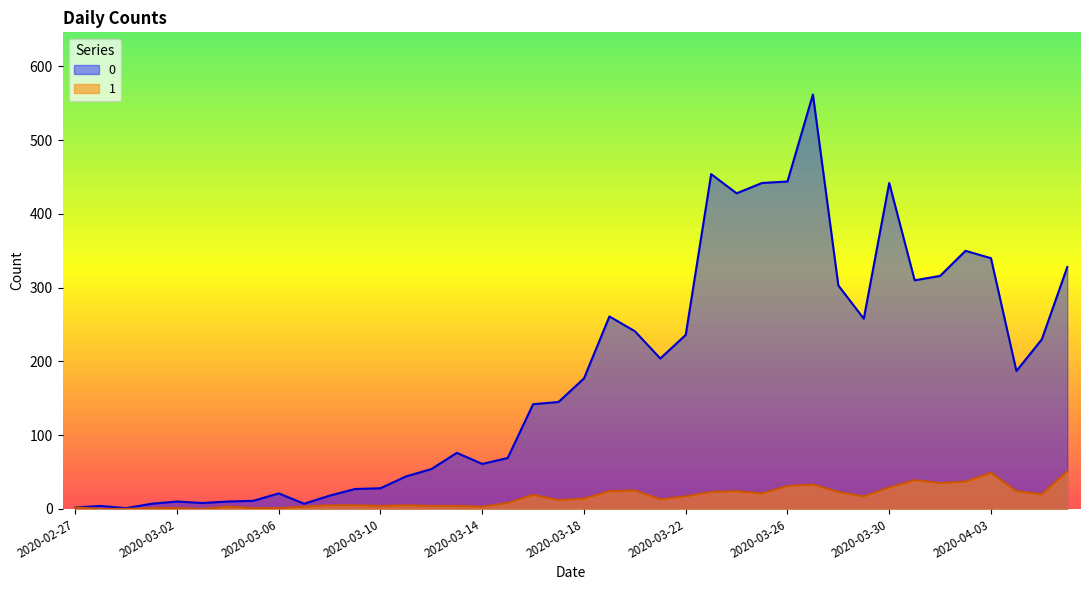

True or false: 1 has more than 0 points higher than both neighbors.

True